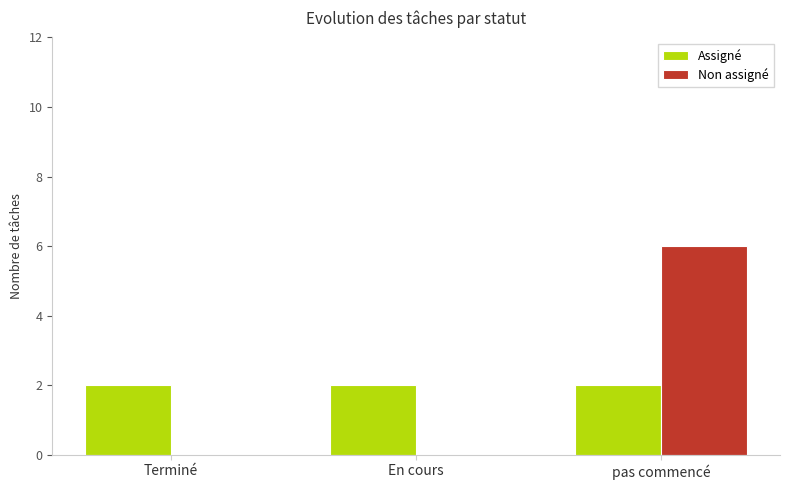

What is the sum of all Non assigné values?

6